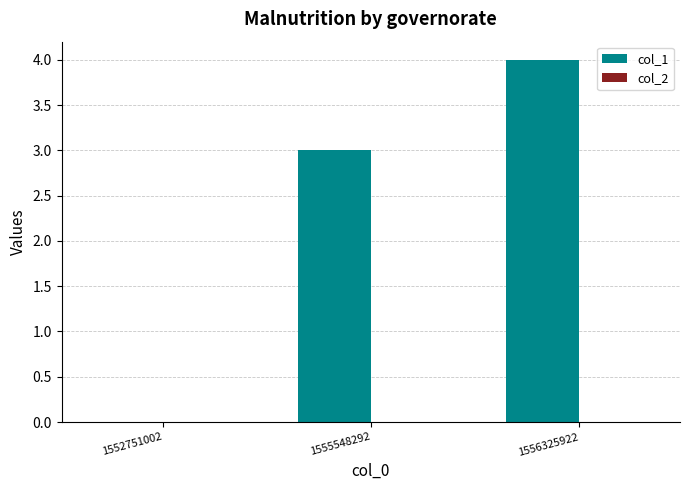

Between 1552751002 and 1556325922, which is larger?

1556325922